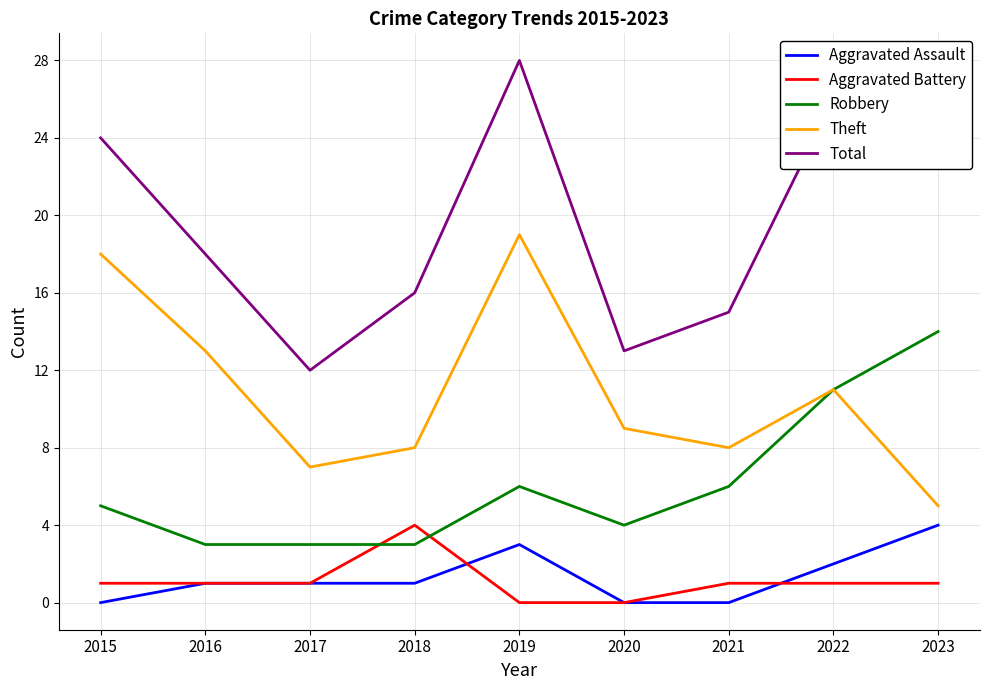

What value does the Total series have at 2016?

18